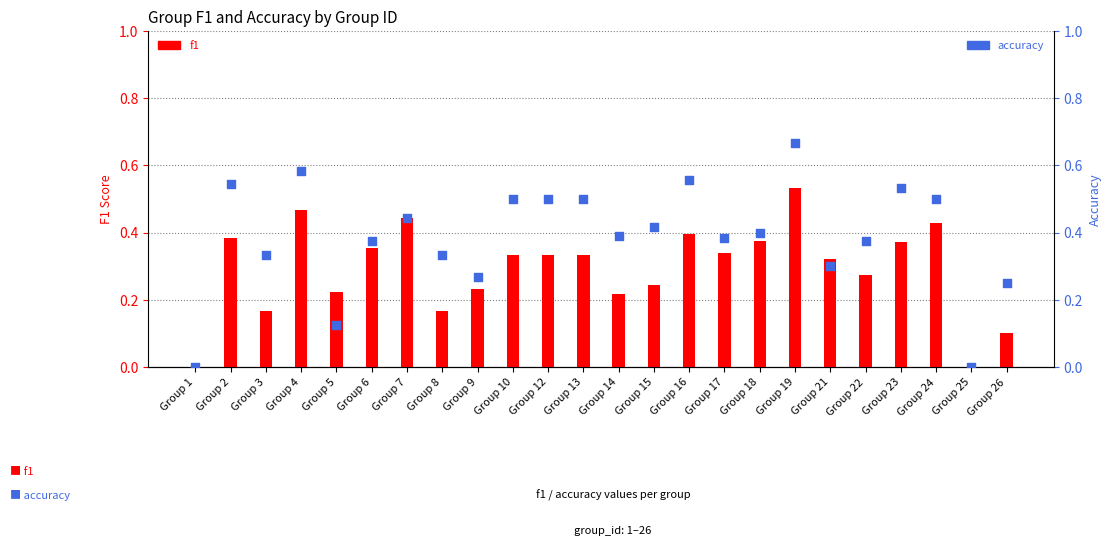

Which series contains the highest Y value?

accuracy